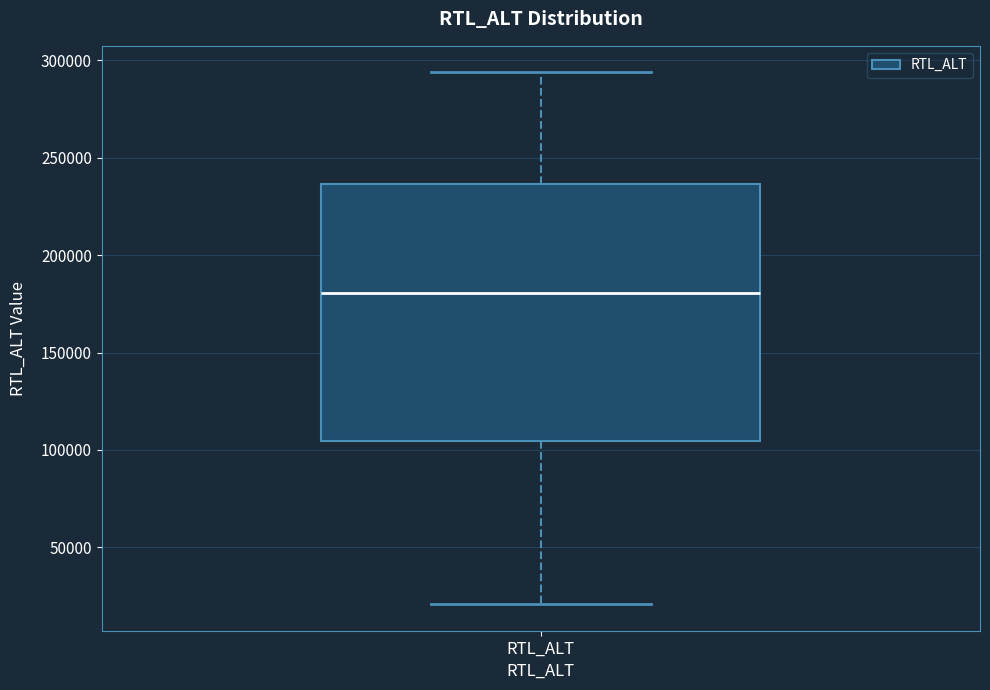

Where does the median line of the box for RTL_ALT sit on the y-axis? The values are not printed on the chart, so give them approximately, as read against the axis.

180000